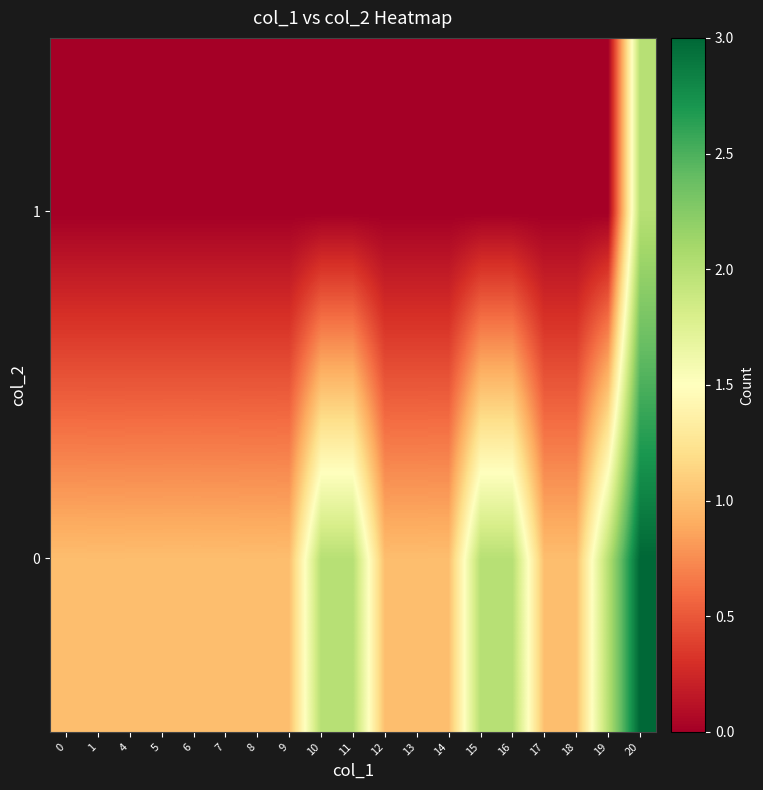

Which category has the highest value across all series?

20